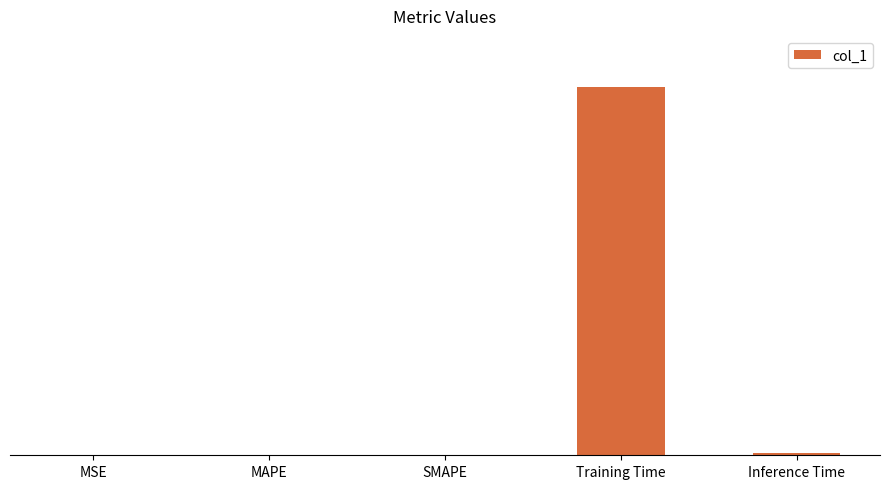

Reading left to right, extract all data points from this chart.

0.0	0.0	0.0	3.5	0.0